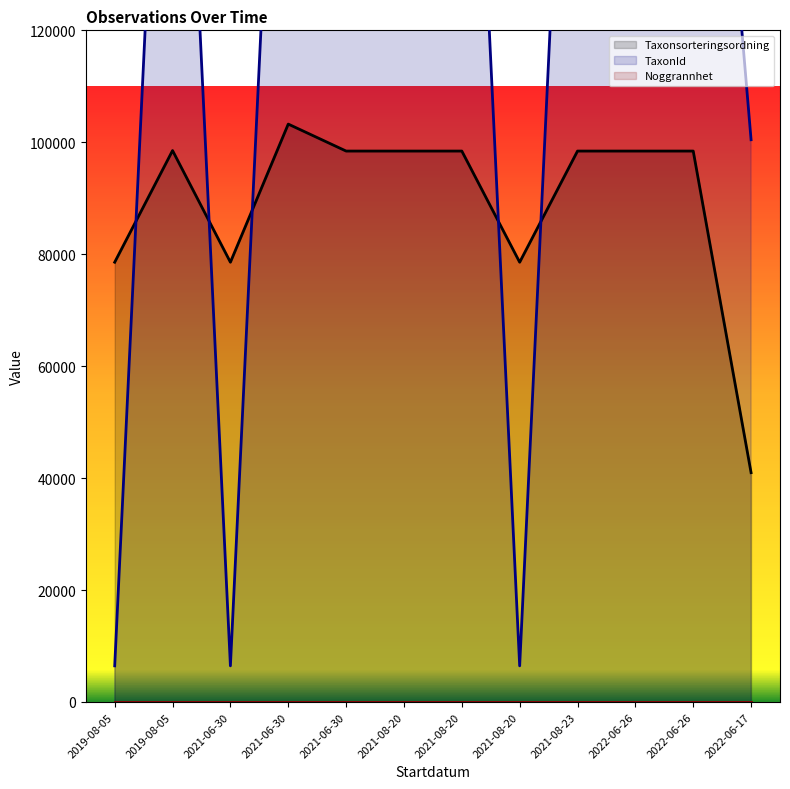

The value of TaxonId at 2022-06-17 is 163074. True or false?

False